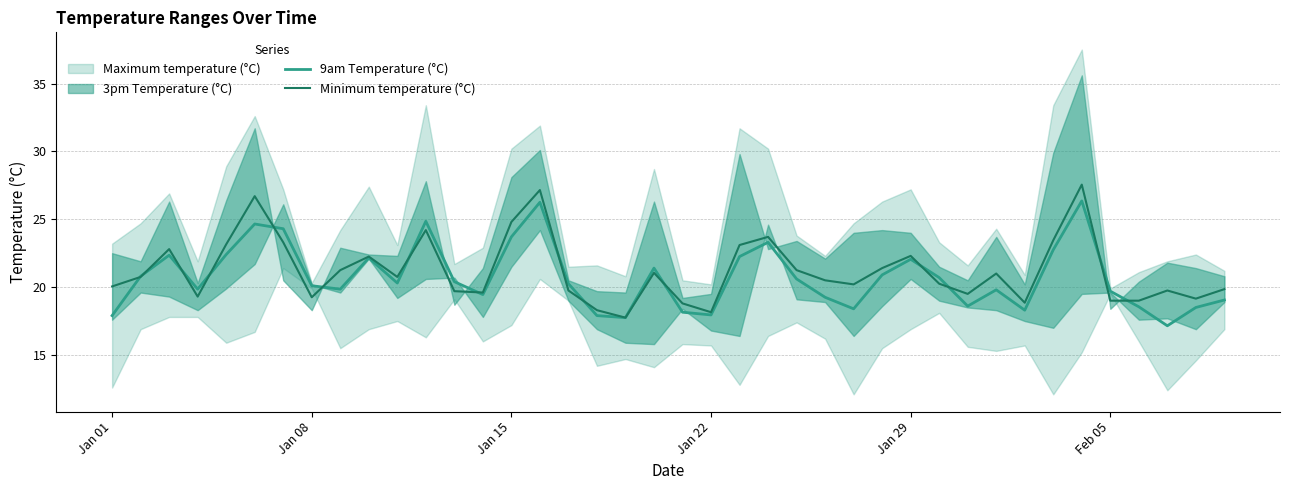

What is the value of the 9am Temperature (°C) point at the 36th from the left?

19.7